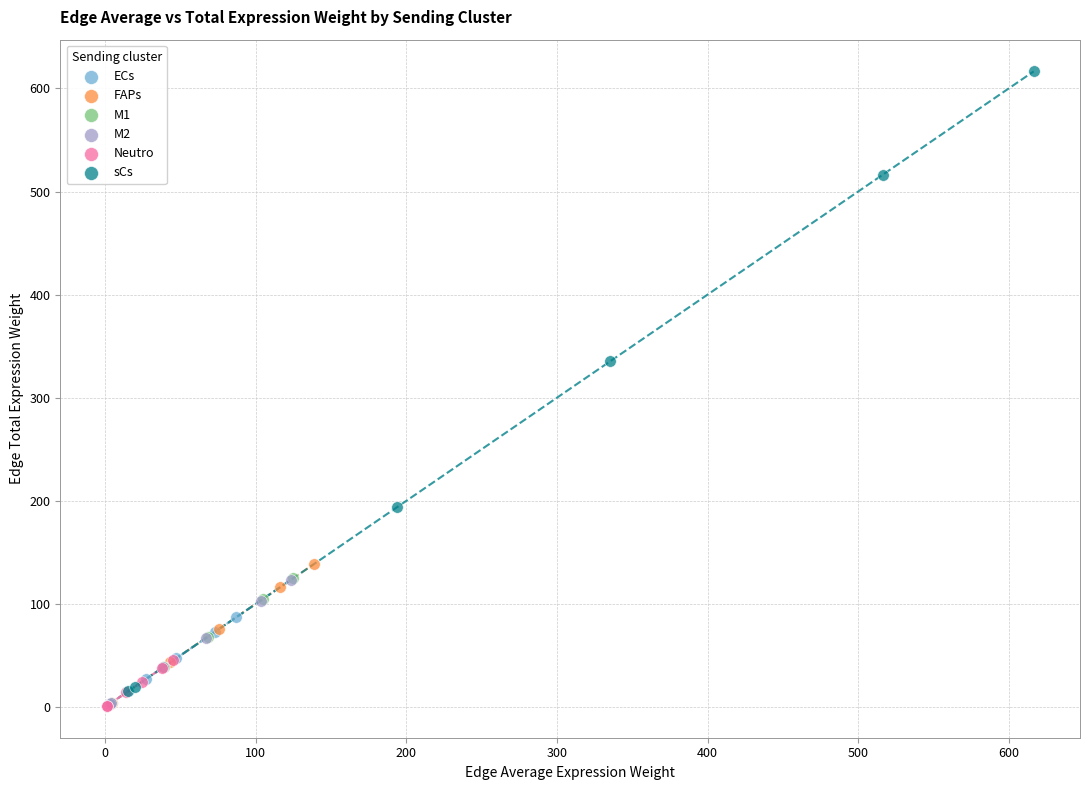

Which series has the widest spread of Y values?

sCs